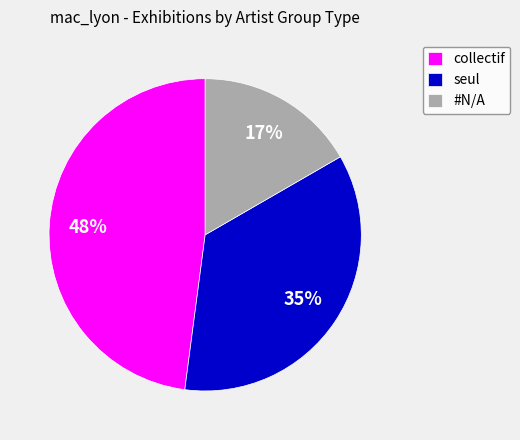

Which category has the biggest portion of the pie?

collectif